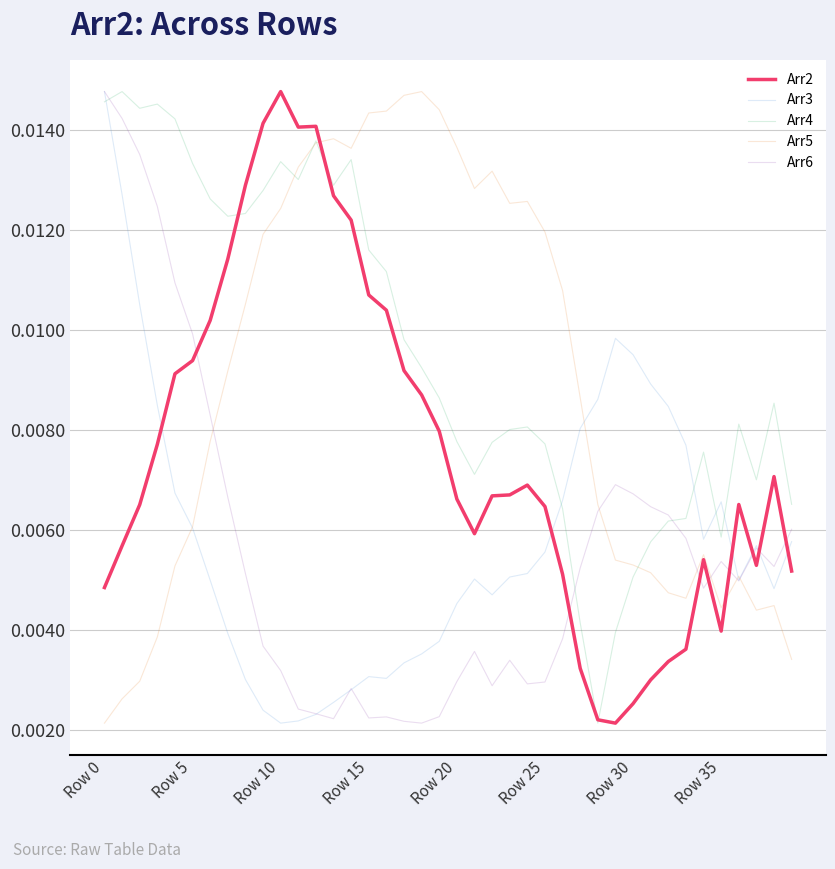

Which series has the largest total across all categories?

Arr4